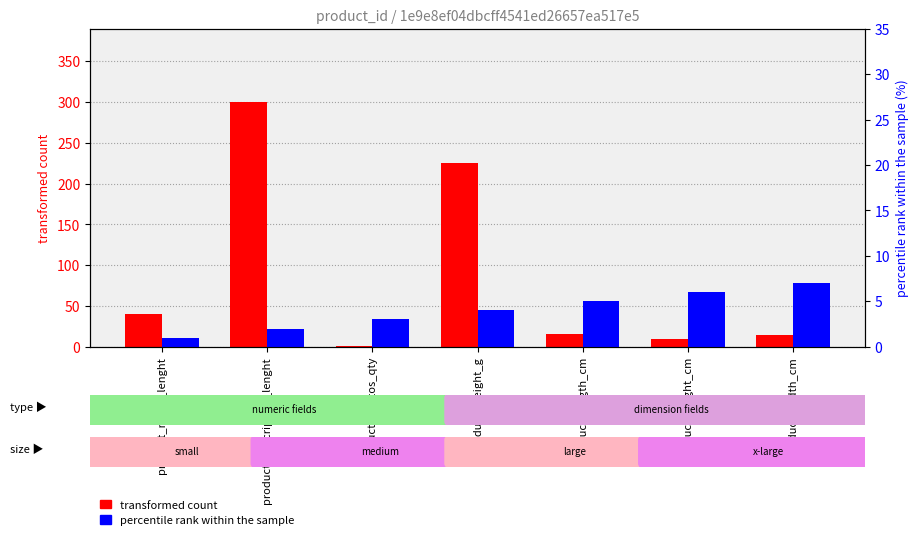

Reading right to left, extract all data points from this chart.

transformed count: 14	10	16	225	1	300	40
percentile rank within the sample: 7	6	5	4	3	2	1